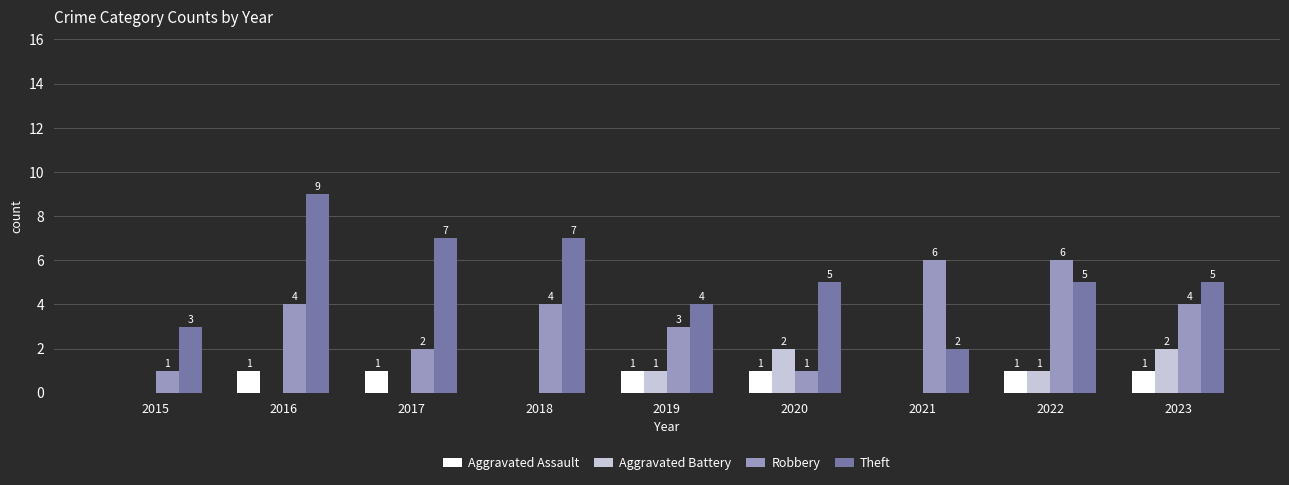

Where is Robbery nearest to the value 3?

2019